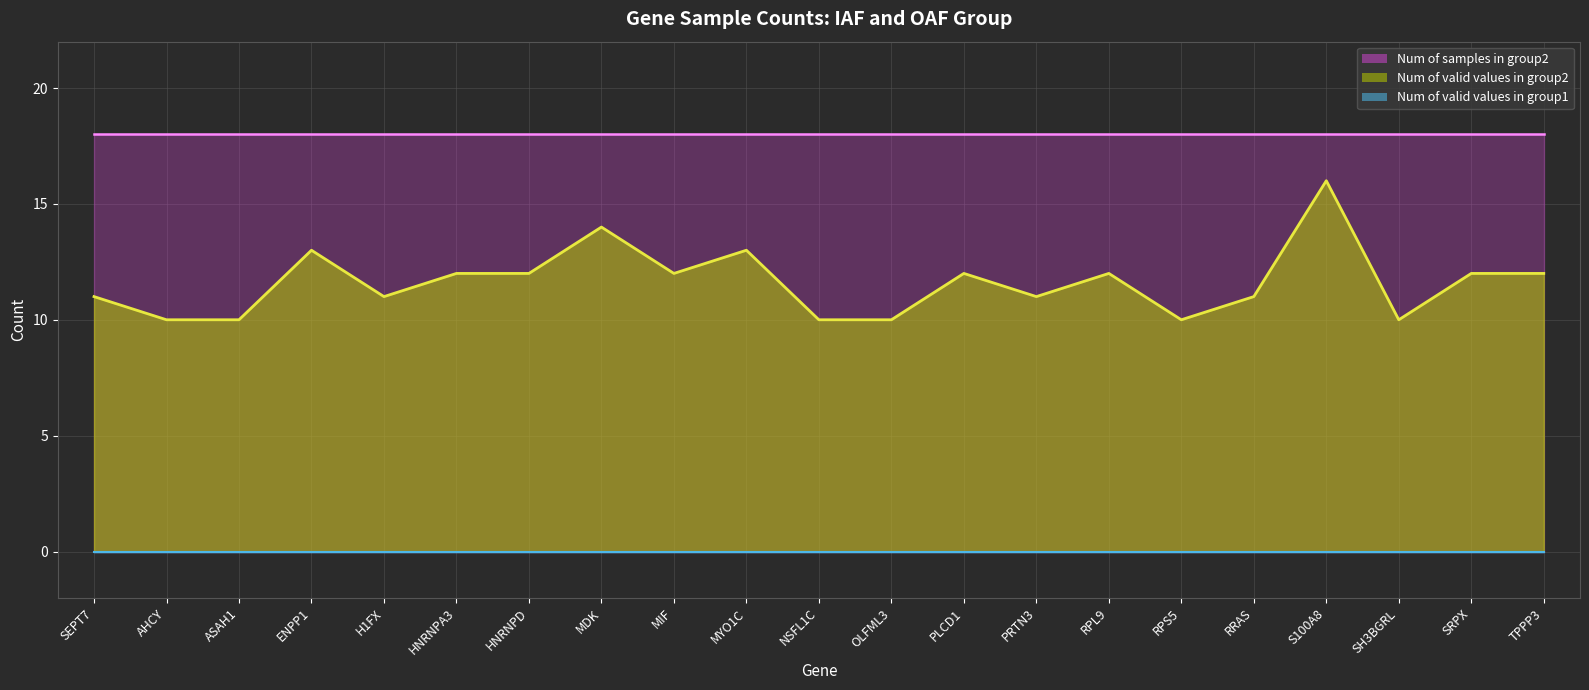

True or false: Num of valid values in group2 and Num of samples in group2 cross at least once.

False